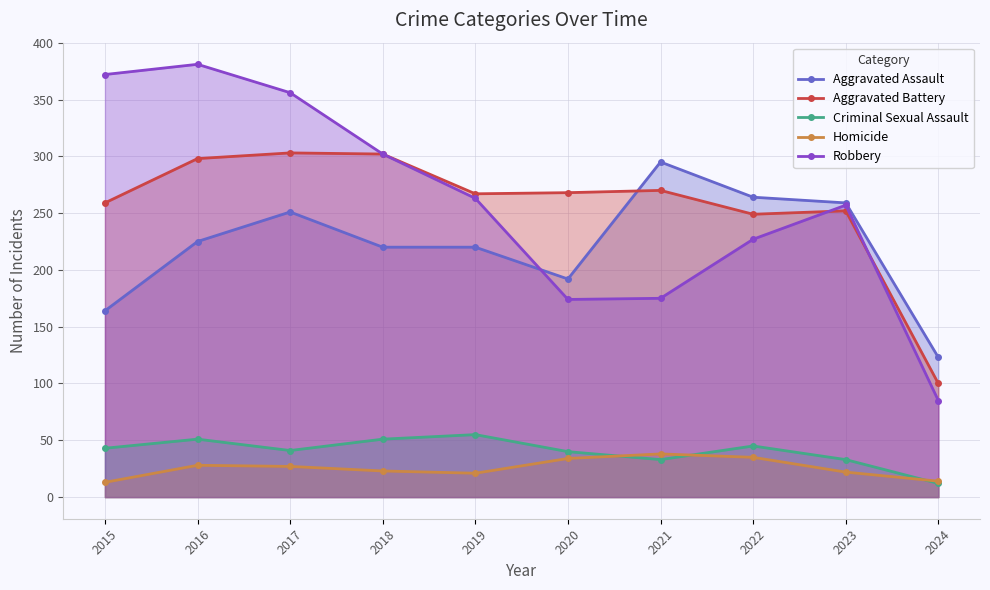

Where does the Aggravated Assault series first go above 225?

2017